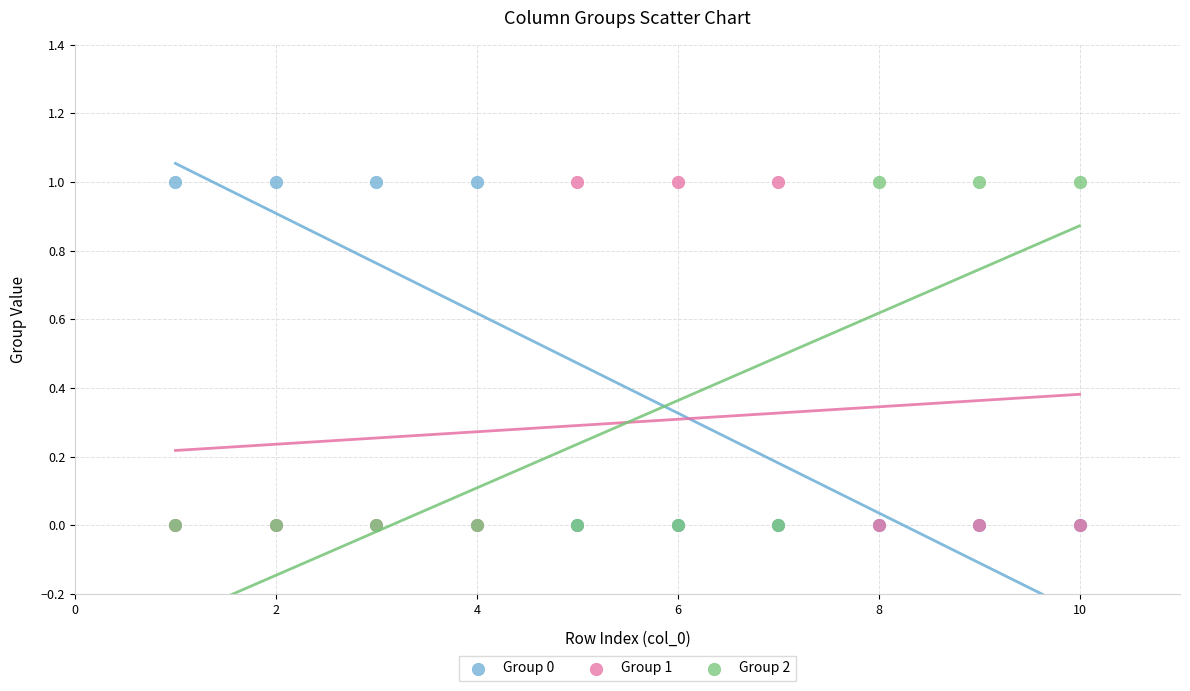

What are all the series names shown in the legend?

Group 0, Group 1, Group 2